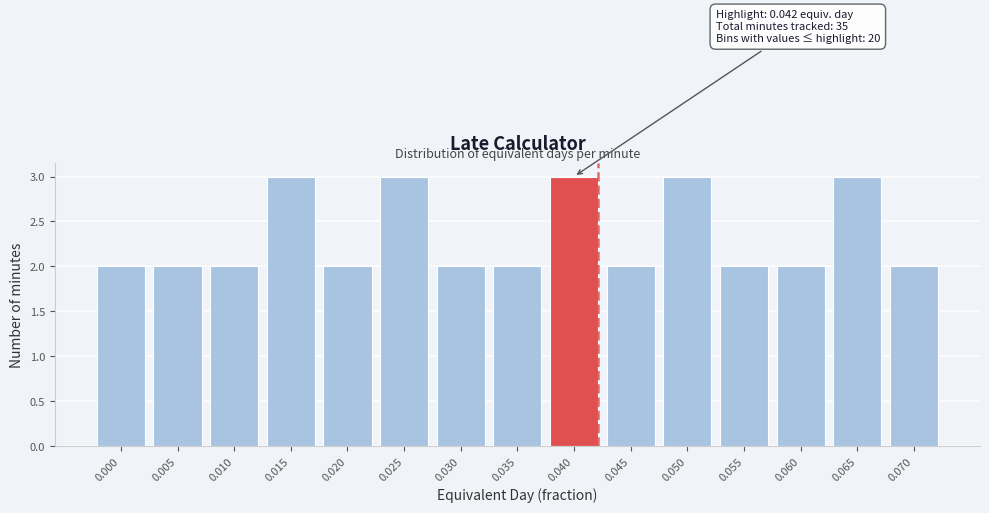

Reading left to right, what are all the values shown in this chart?

2	2	2	3	2	3	2	2	3	2	3	2	2	3	2